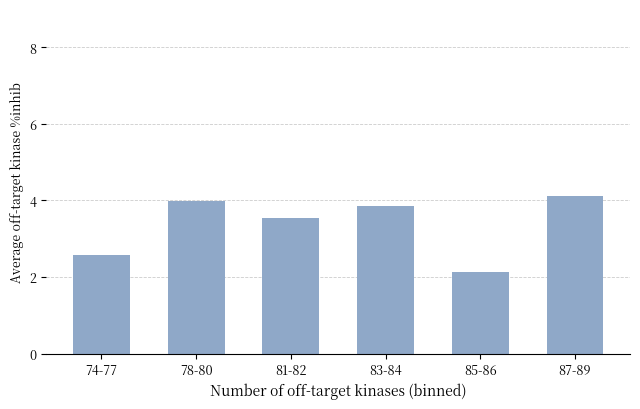

The value at 78-80 is 4.0. True or false?

True